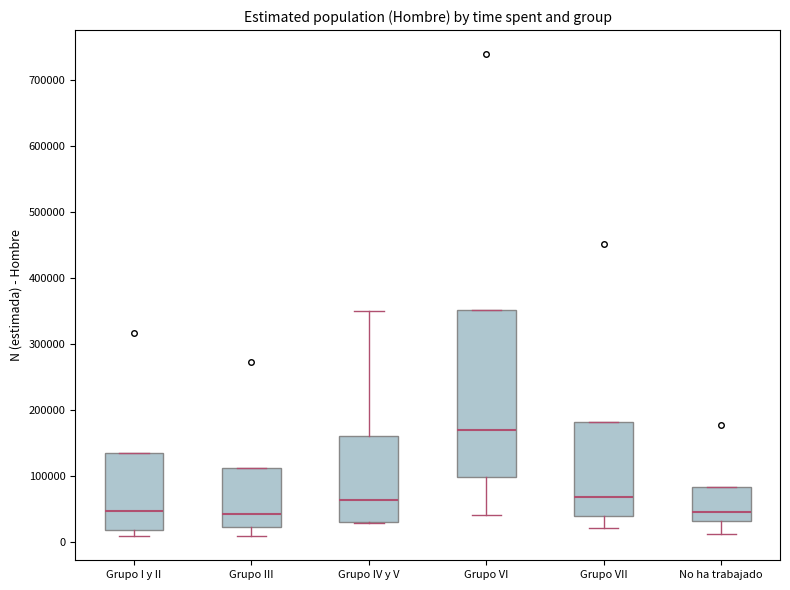

Reading left to right, transcribe this box plot: for each box, give where its median line is, the range the box spans, and where its two whiskers end, as read against the y-axis. The values are not printed on the chart, so give them approximately, as read against the axis.

Grupo I y II: median 50000, box 20000 to 140000, whiskers 10000 to 140000
Grupo III: median 40000, box 20000 to 110000, whiskers 10000 to 110000
Grupo IV y V: median 60000, box 30000 to 160000, whiskers 30000 to 350000
Grupo VI: median 170000, box 100000 to 350000, whiskers 40000 to 350000
Grupo VII: median 70000, box 40000 to 180000, whiskers 20000 to 180000
No ha trabajado: median 50000, box 30000 to 80000, whiskers 10000 to 80000